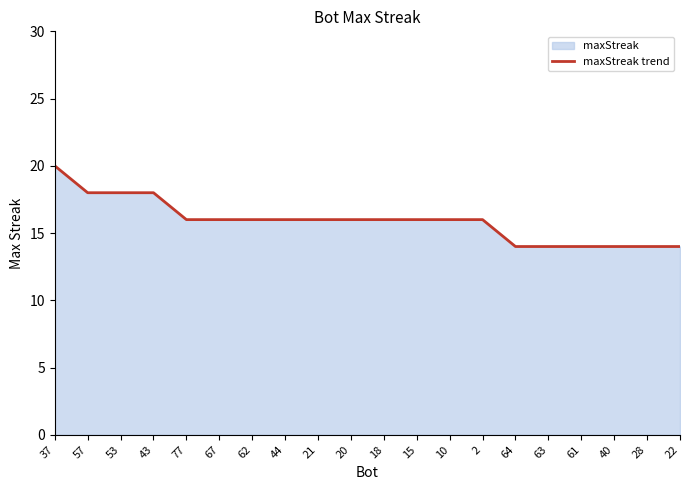

What is the sum of the values at 37 and 62?

36